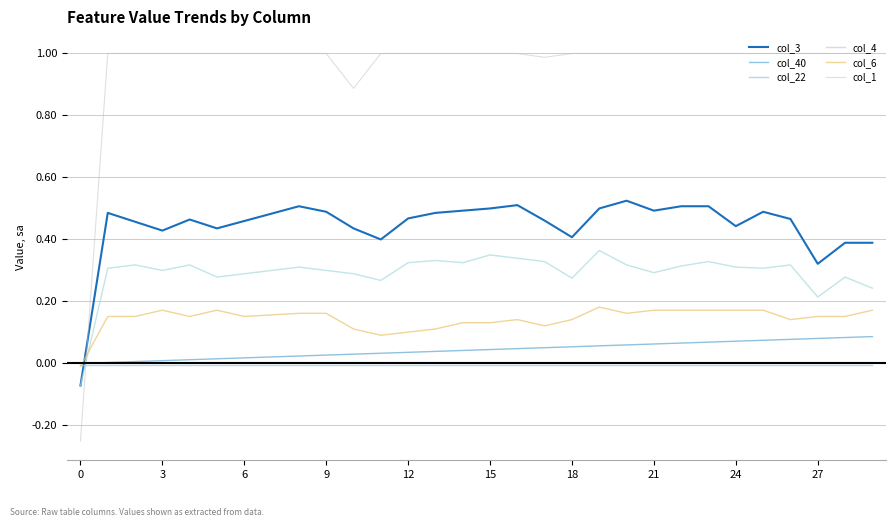

Which series has the widest spread of values?

col_1